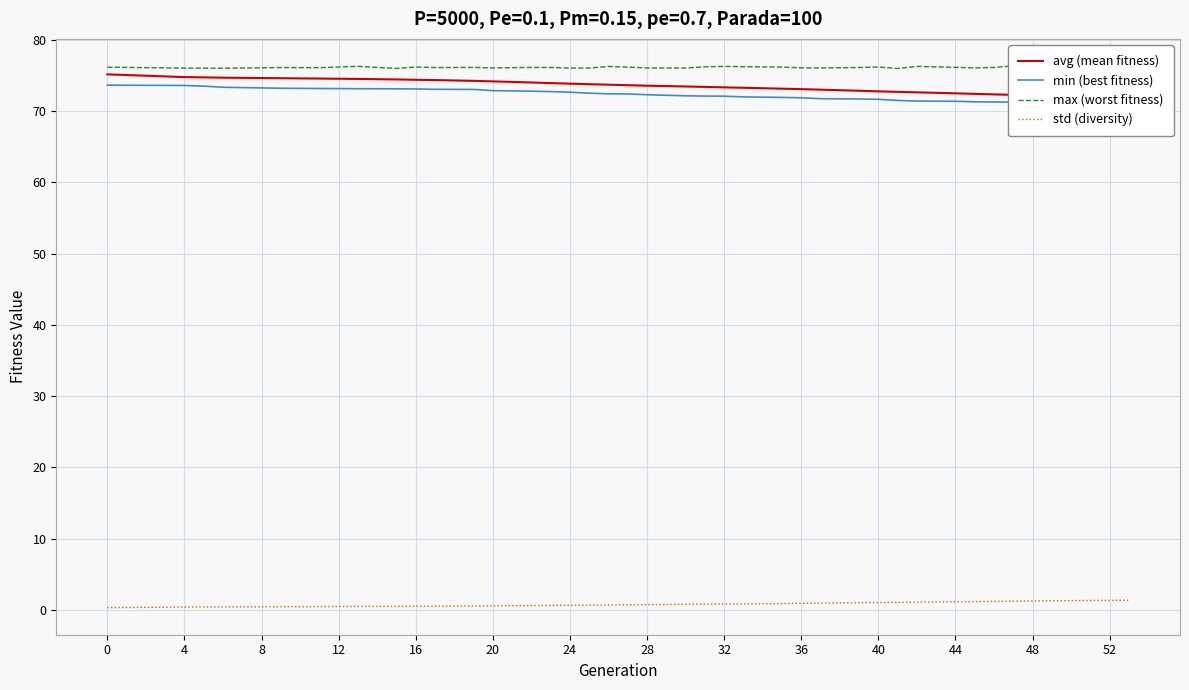

How many categories are shown in the chart?

39